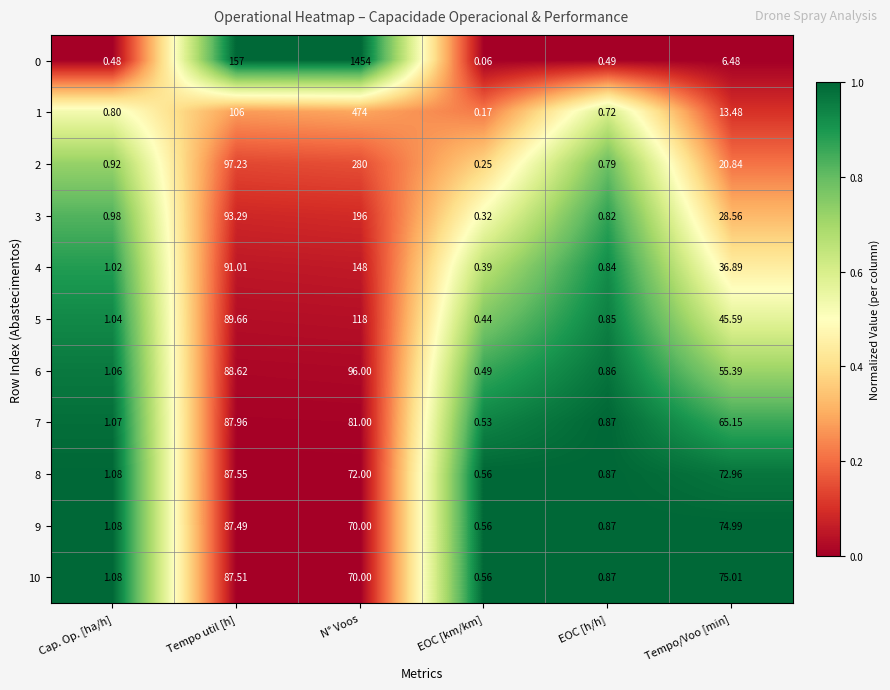

Is the value of 6 at N° Voos greater than the value of 10 at N° Voos?

Yes